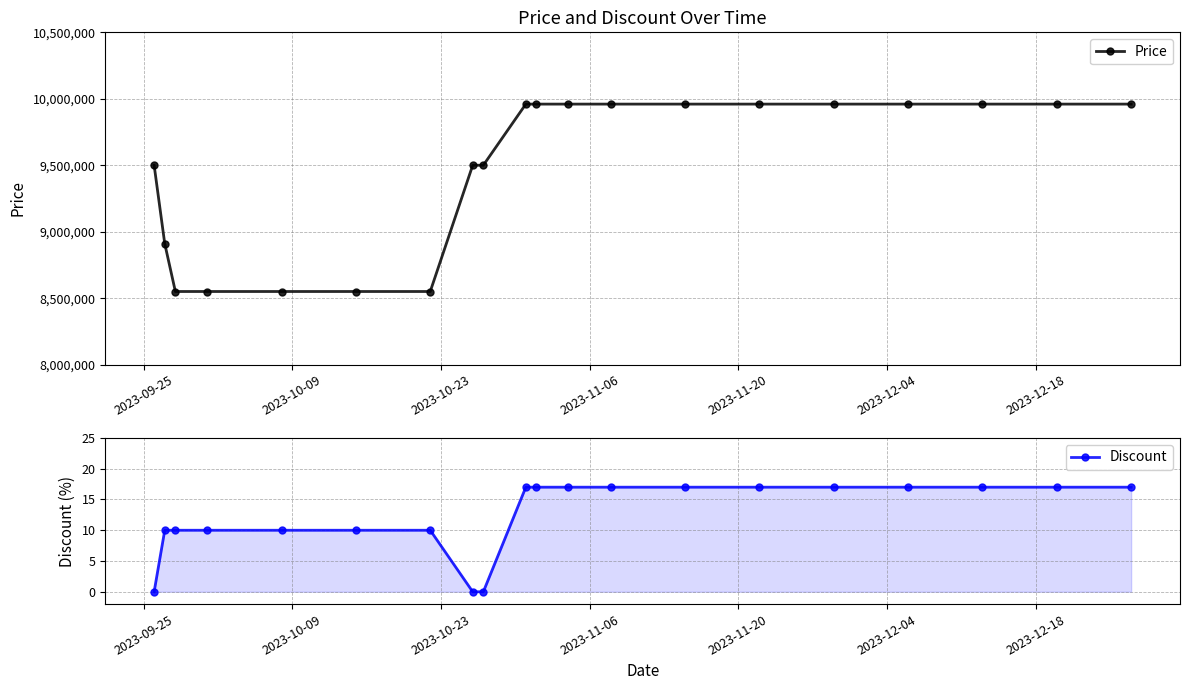

Is this an area chart (filled region under the line)?

No